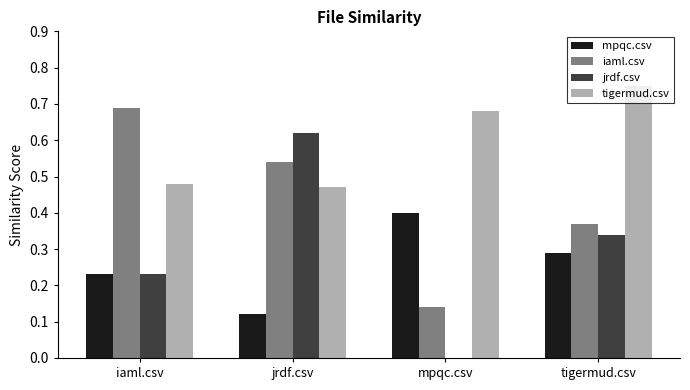

What are all the series names shown in the legend?

mpqc.csv, iaml.csv, jrdf.csv, tigermud.csv